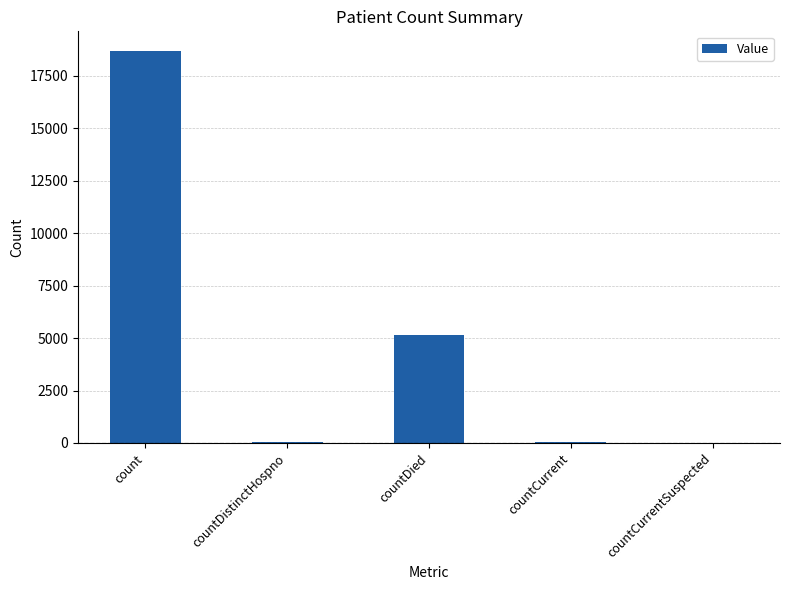

At which label is the value closest to 9339?

countDied